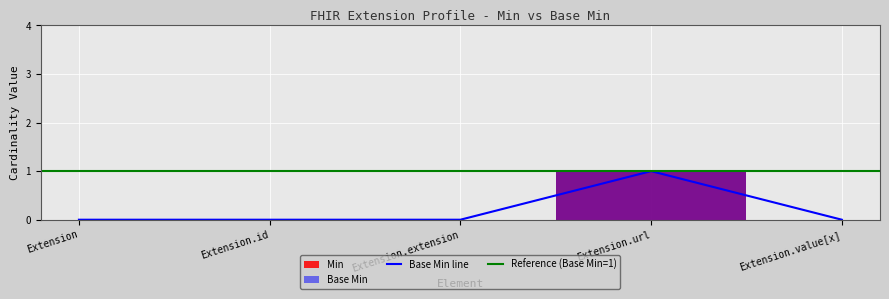

Does the chart display data point markers on the line(s)?

No